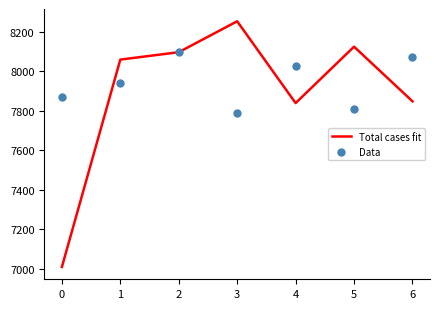

What are all the series names shown in the legend?

Total cases fit, Data